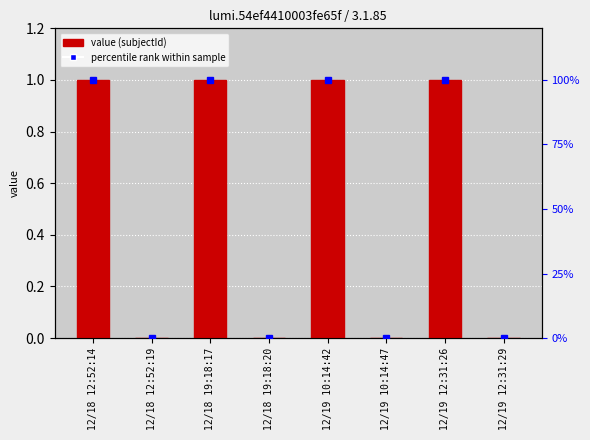

At which label is the value closest to 0?

12/18 12:52:19